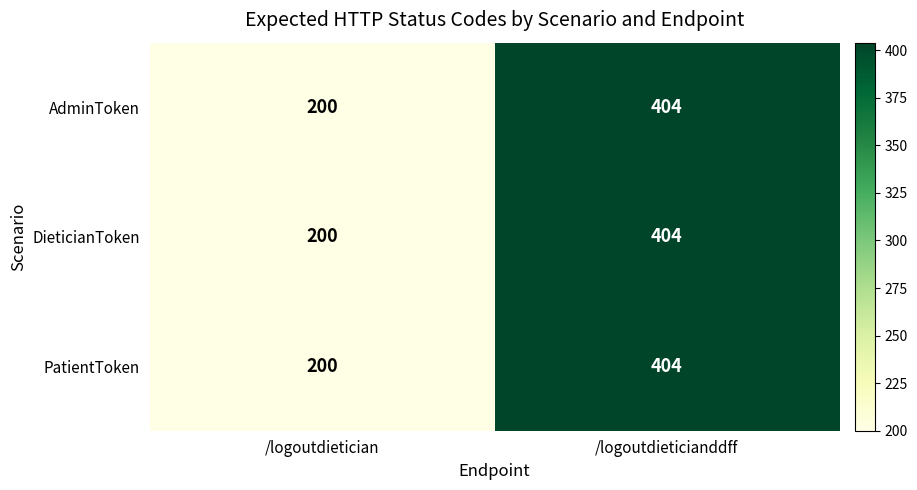

At which category is the sum across all series the highest?

/logoutdieticianddff